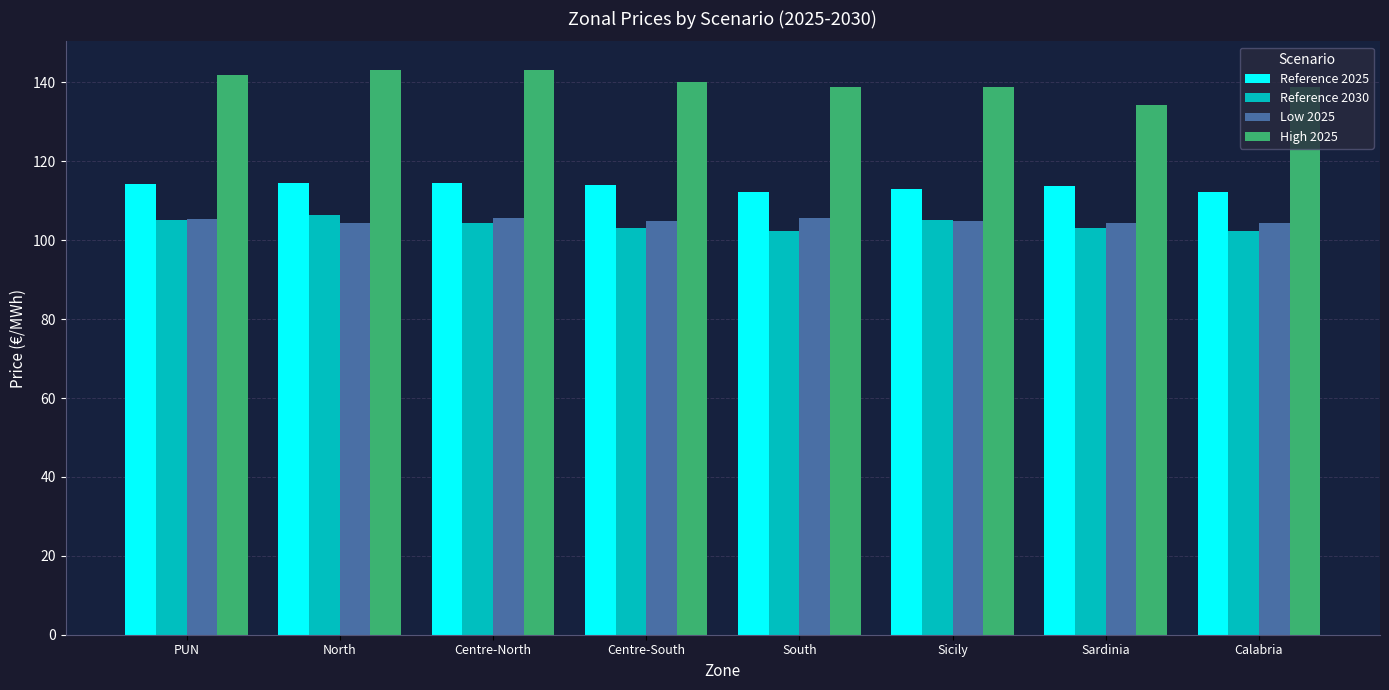

How many bars are there in total?

32